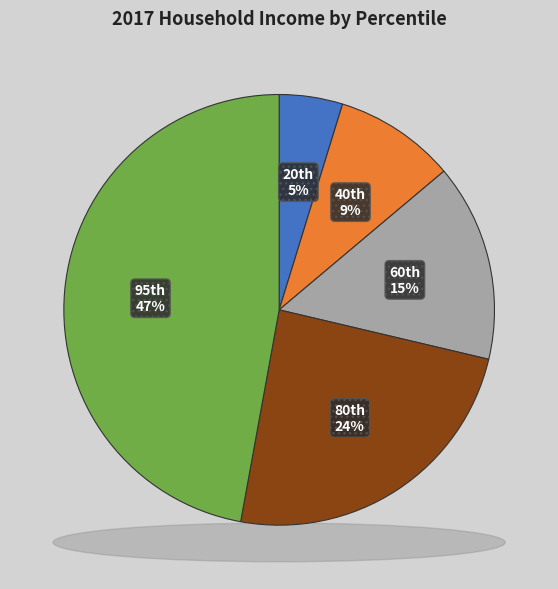

Is there a majority slice in this chart?

No